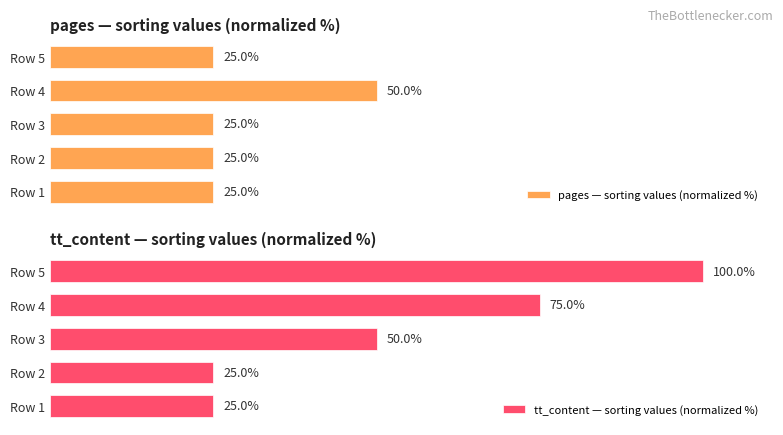

Is it true that pages — sorting values (normalized %) equals 25 at 2?

True